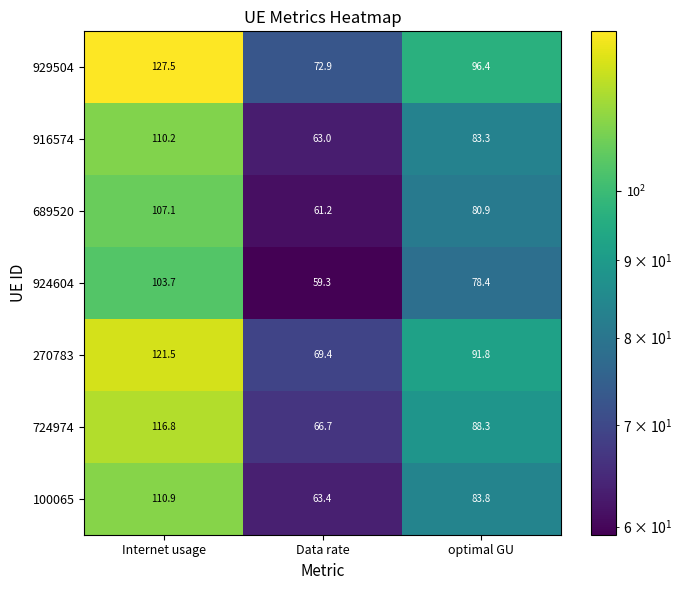

Is it true that 929504 equals 45.3 at Data rate?

False